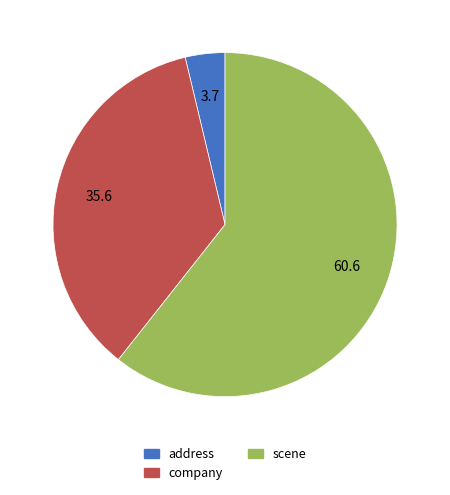

The address slice represents 4% of the pie. True or false?

True